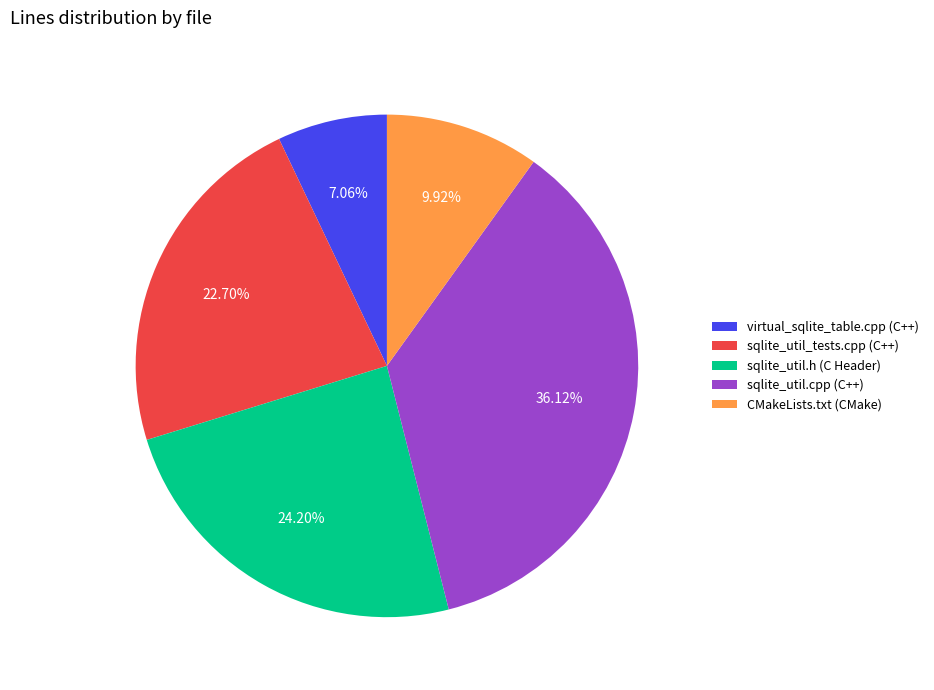

To the nearest percent, what is the difference between the largest and smallest slice percentages?

29%